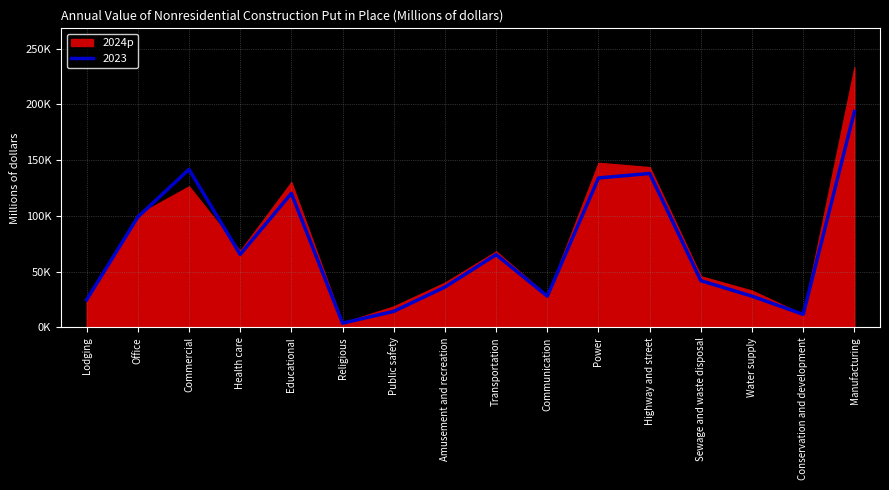

The chart shows a value of 36203 at Amusement and recreation. True or false?

True